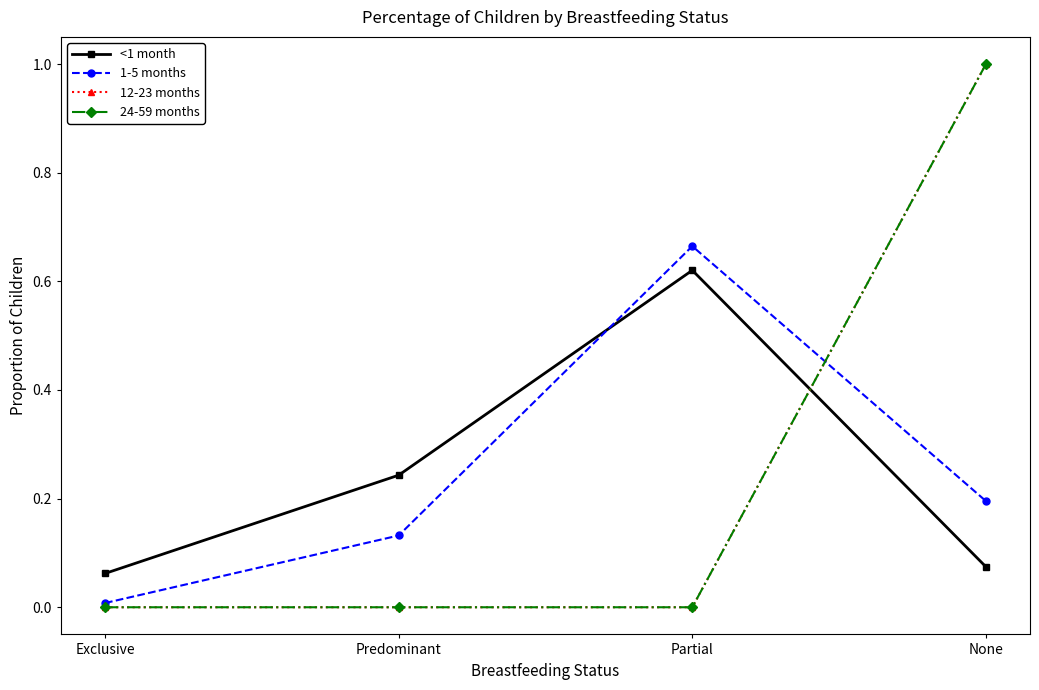

What is the label of the 3rd point from the left?

Partial